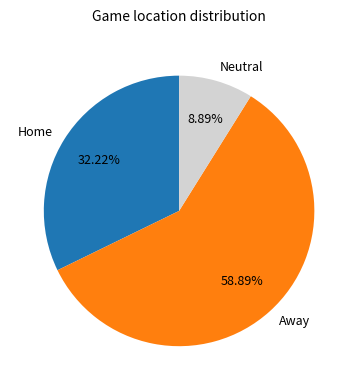

Which category has the smallest portion of the pie?

Neutral